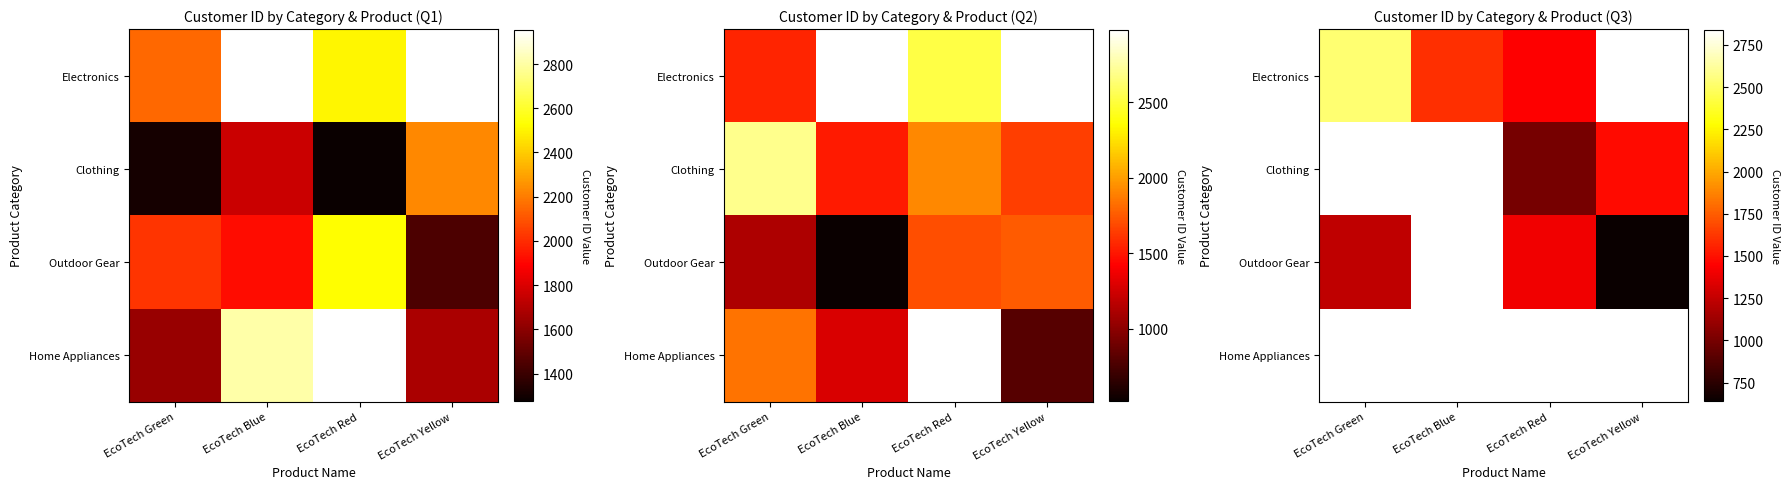

At which category does the chart reach its minimum across all series?

EcoTech Yellow